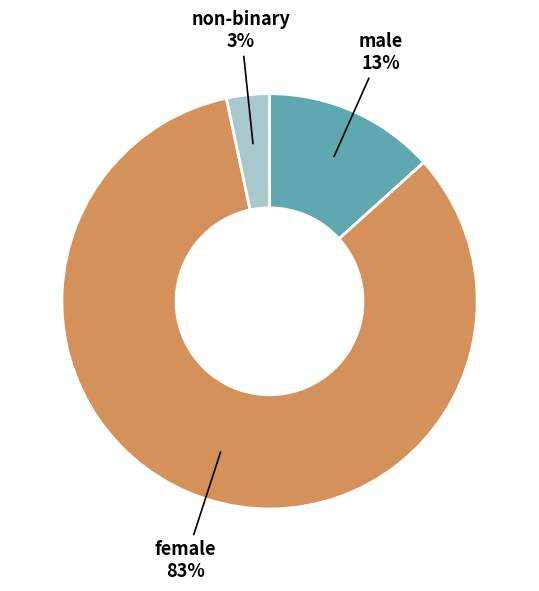

To the nearest percent, what is the average slice percentage?

33%